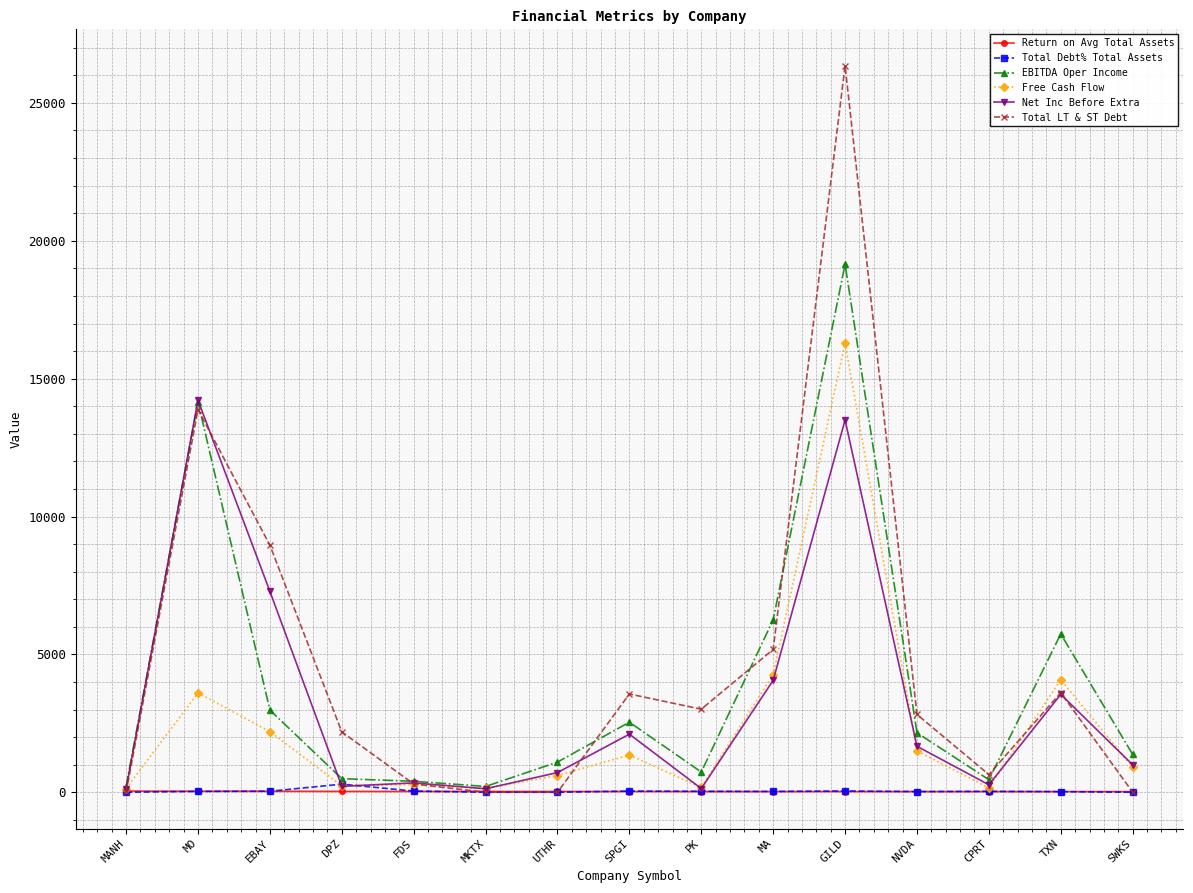

What is the lowest value of the Return on Avg Total Assets series?

22.5